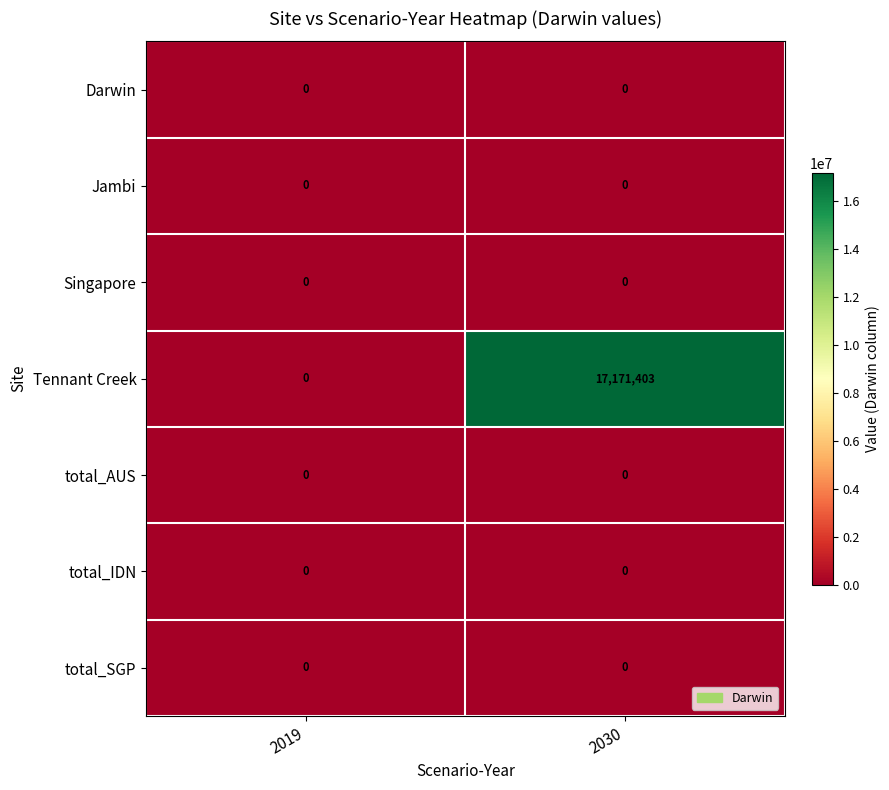

True or false: total_SGP has a value of 0 at 2019.

True